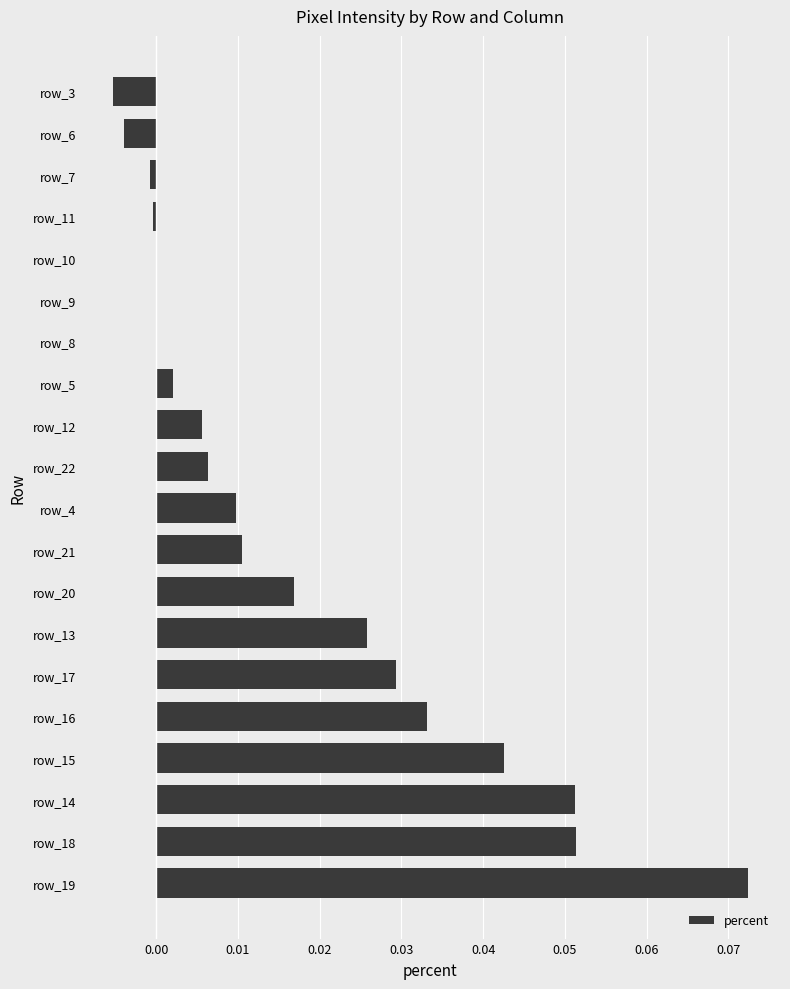

How many series are shown in this chart?

1